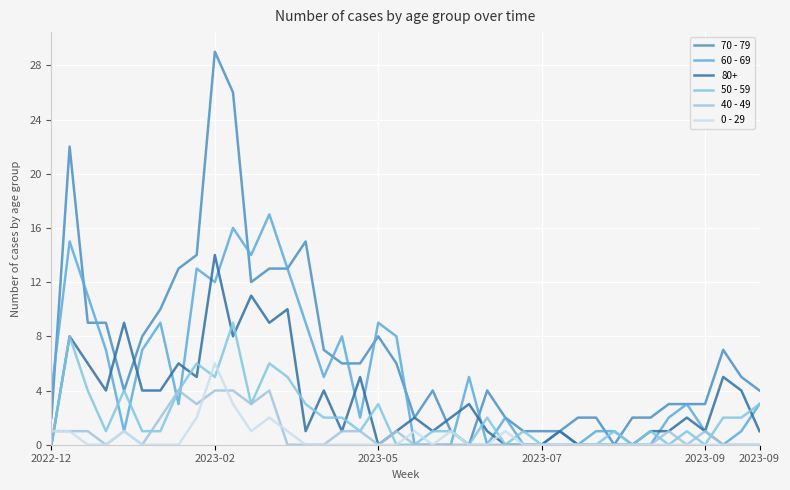

How many lines are shown in the chart?

6